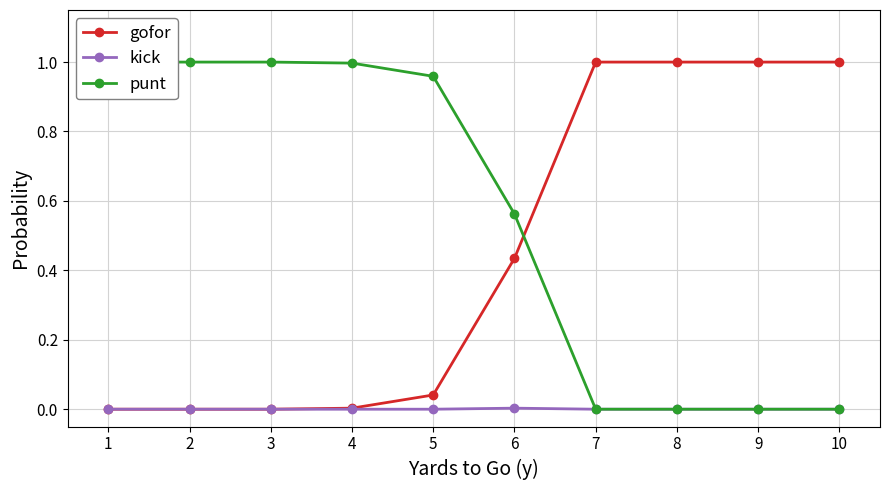

At which category is the sum across all series the highest?

1